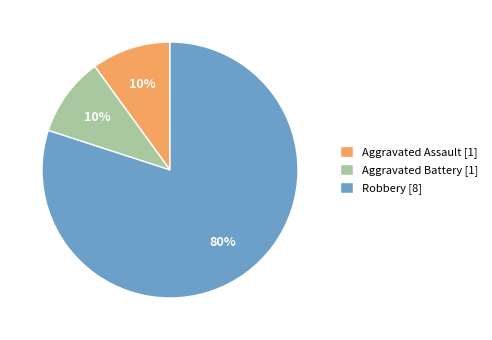

To the nearest percent, what portion does Robbery represent?

80%